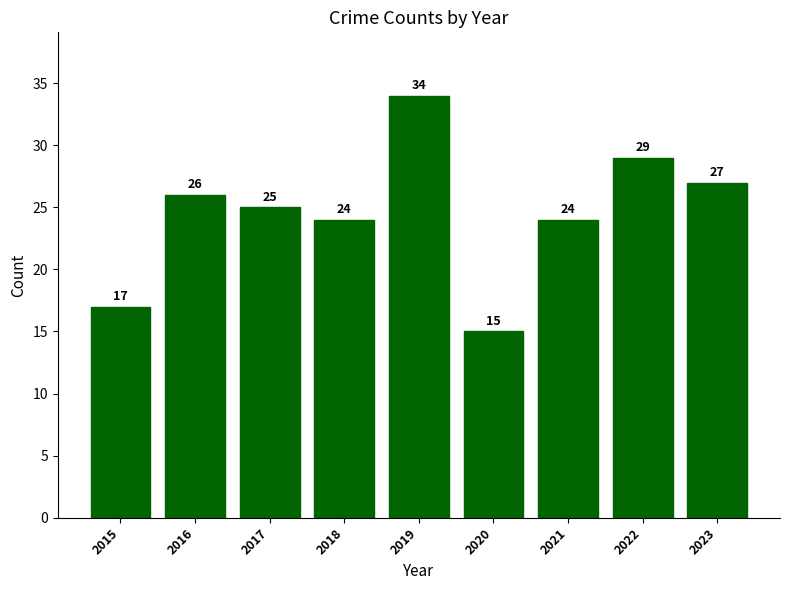

What is the maximum value shown in the chart?

34